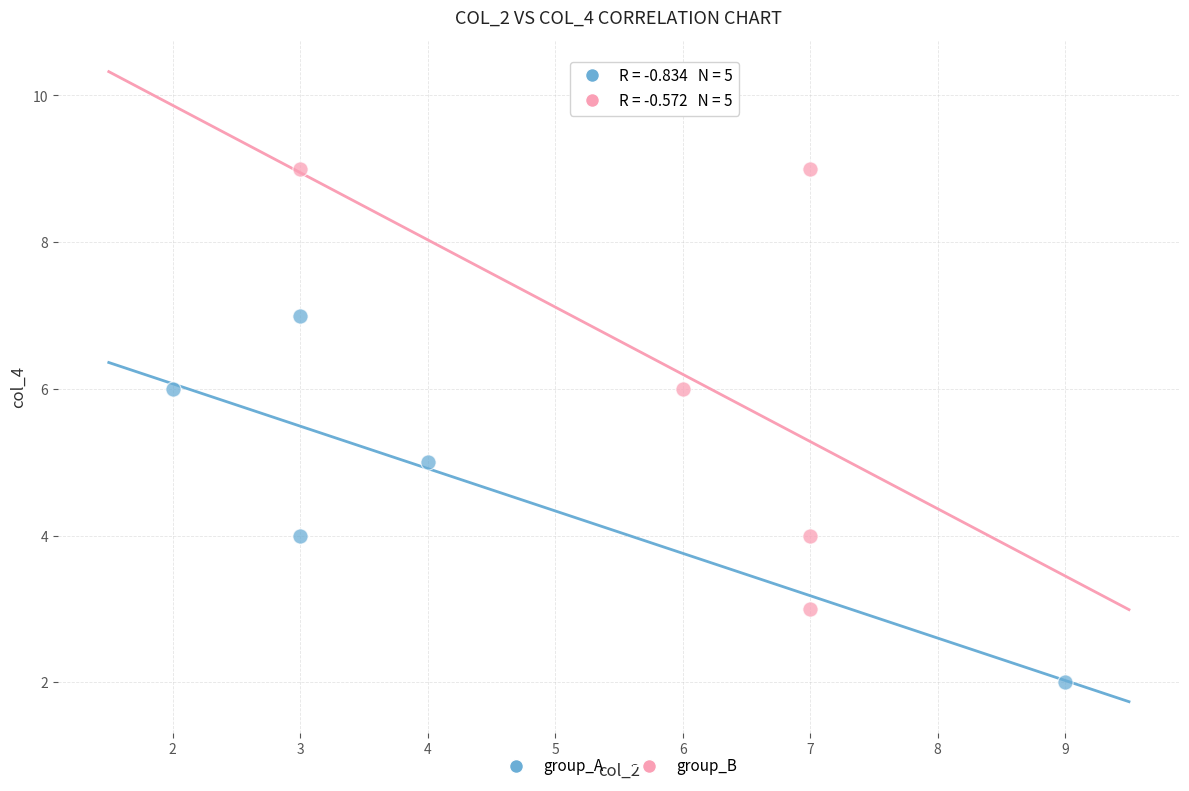

Which series has the largest Y range (max minus min)?

group_B